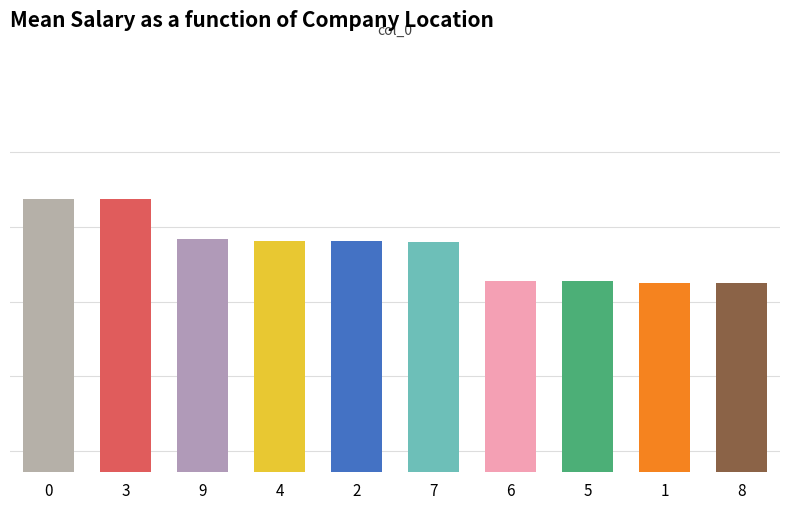

What is the label of the 7th bar from the left?

6